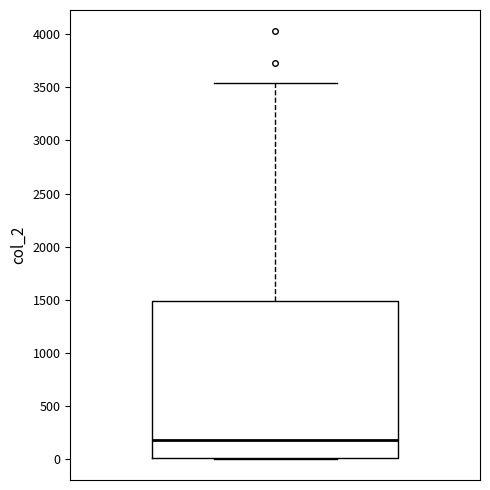

Transcribe this box plot: give where the median line is, the range the box spans, and where the two whiskers end, as read against the y-axis. The values are not printed on the chart, so give them approximately, as read against the axis.

median 200, box 0 to 1500, whiskers 0 to 3550